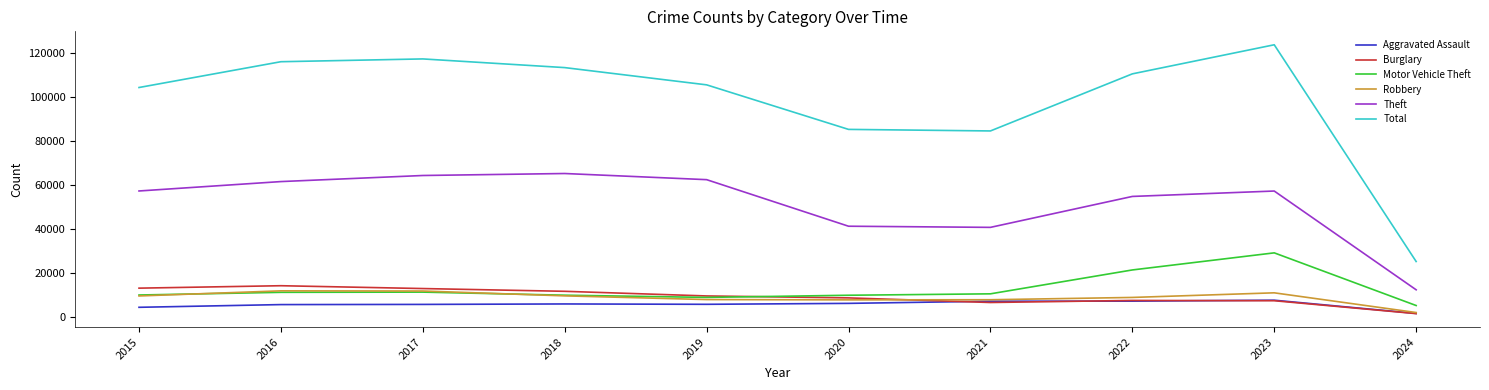

The value of Total at 2020 is 85341. True or false?

True